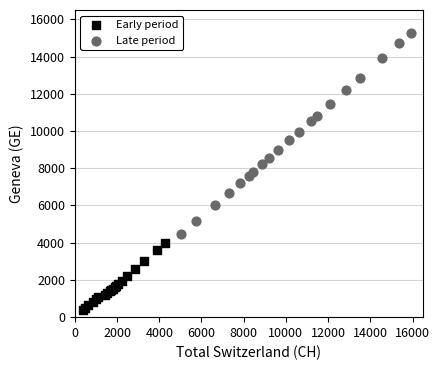

Which series contains the lowest Y value?

Early period